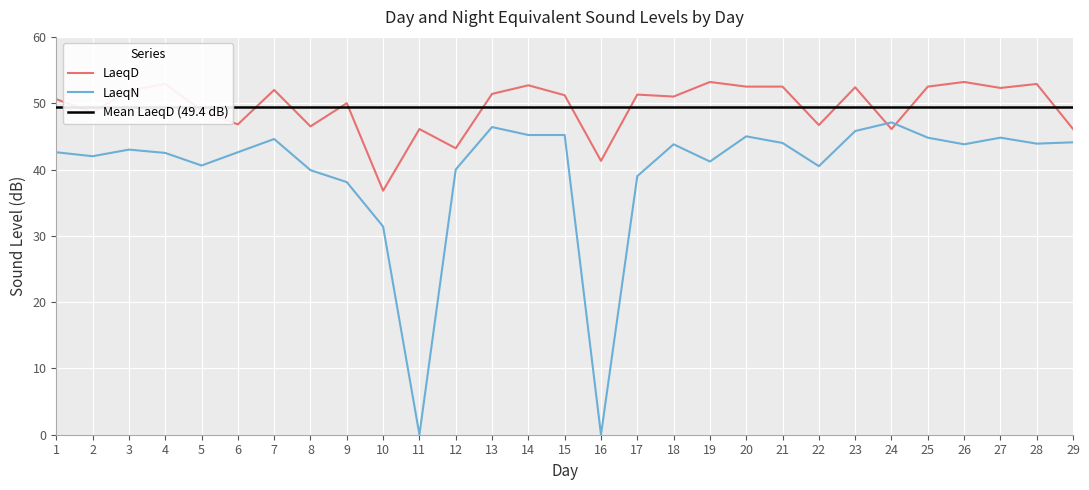

Which series has the largest total across all categories?

LaeqD